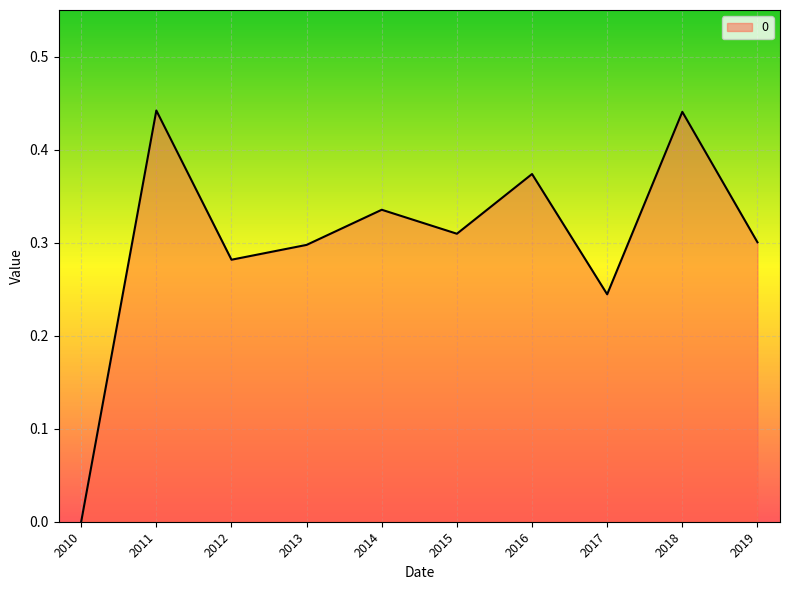

How many values are above zero?

9